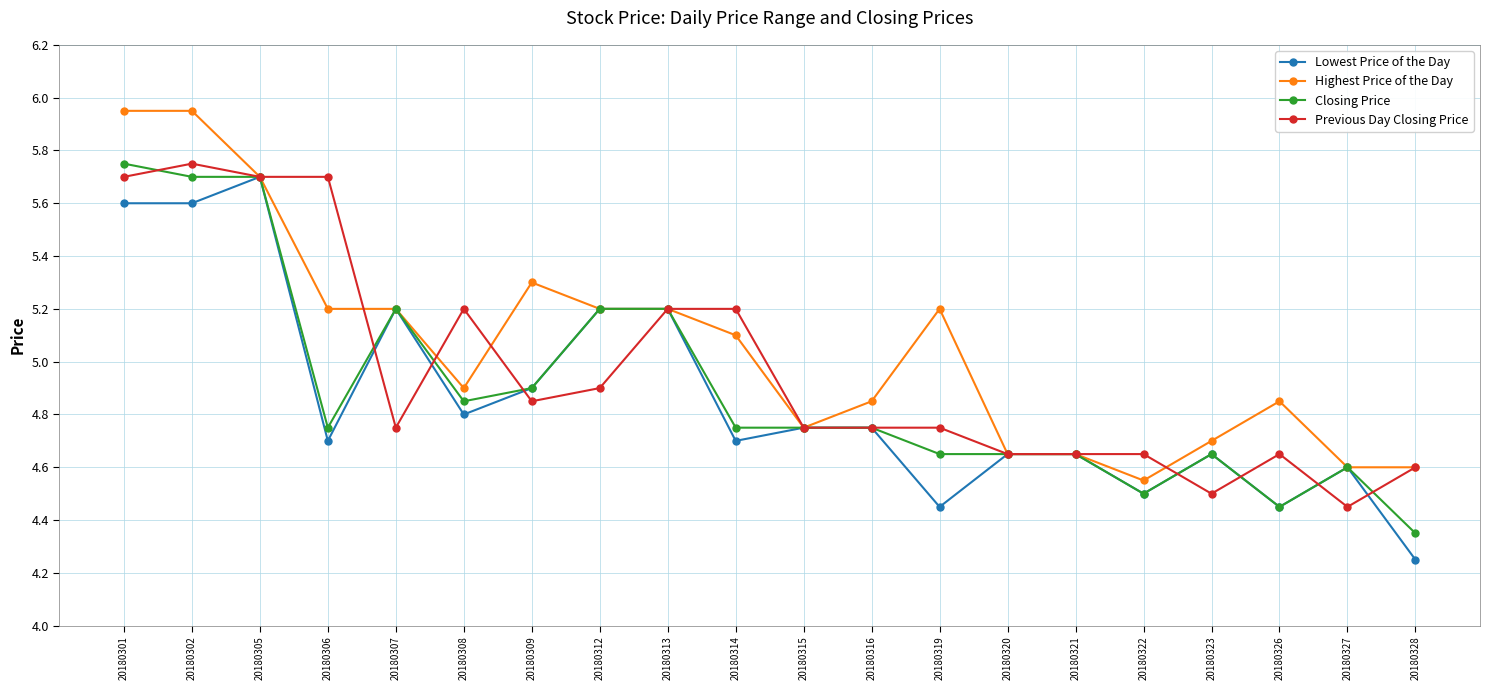

At which label does Previous Day Closing Price reach its peak?

20180302